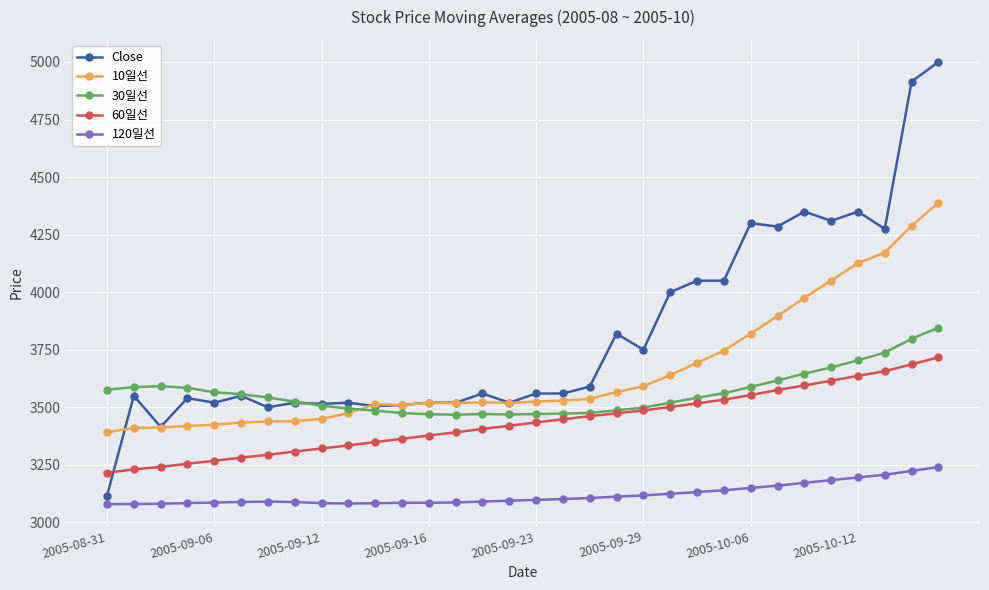

What is the value of the 10일선 point at the 23rd from the left?

3693.0